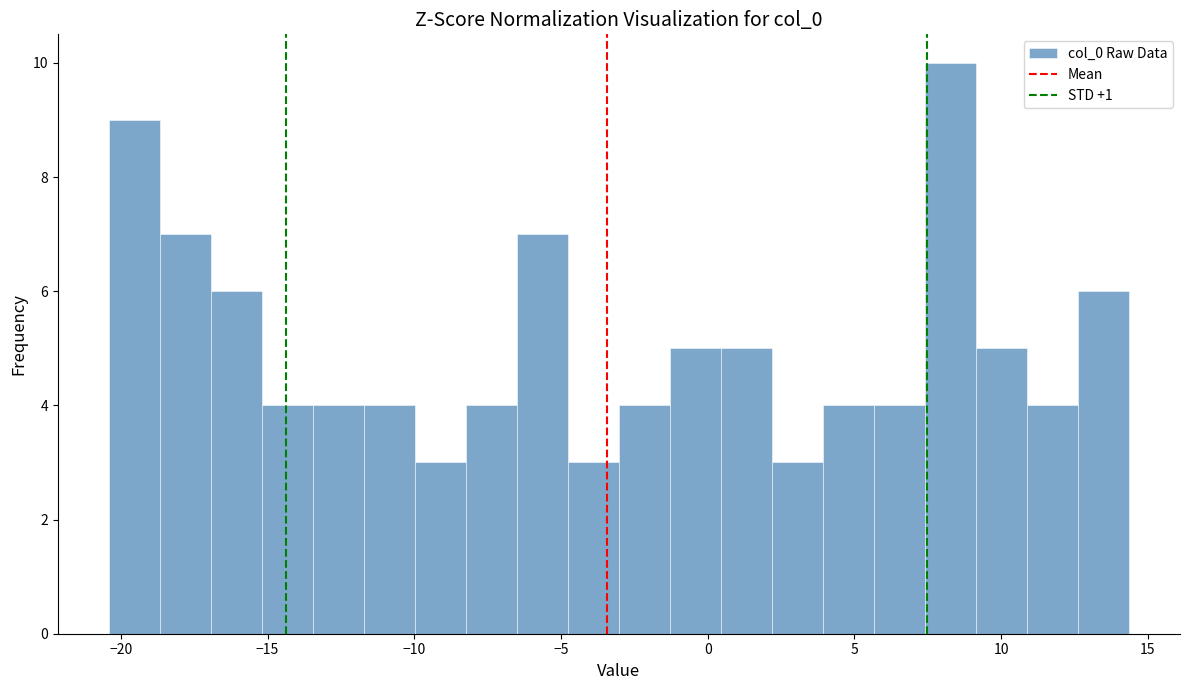

Around what value on the x-axis is the tallest bar? Give the approximate position of its centre, as read against the axis.

8.5